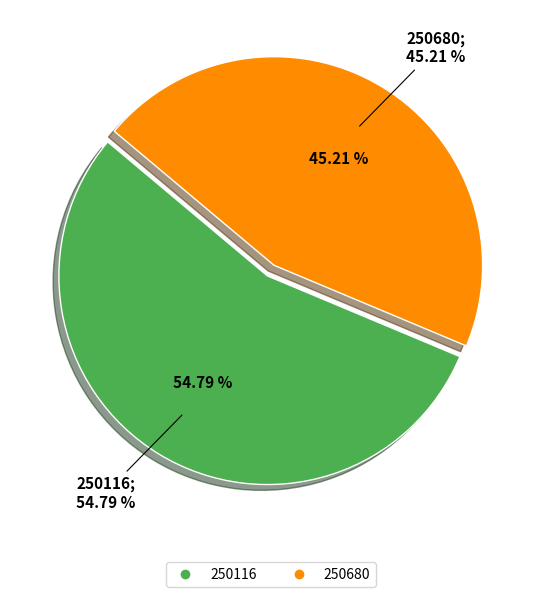

True or false: 250116 accounts for 55% of the total.

True